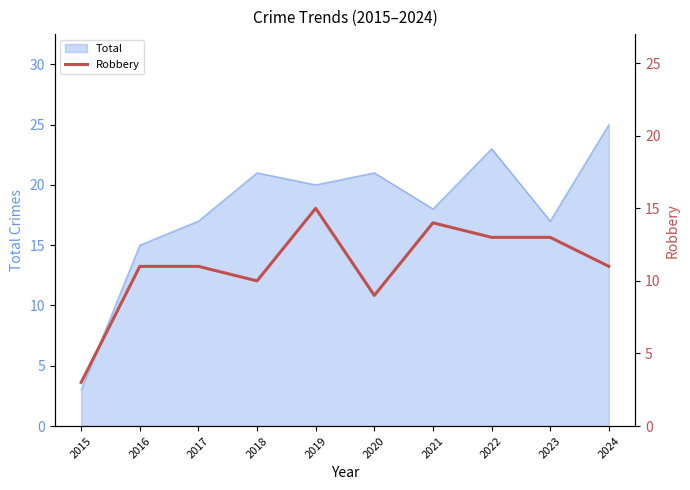

Where does the data first go above 11?

2019